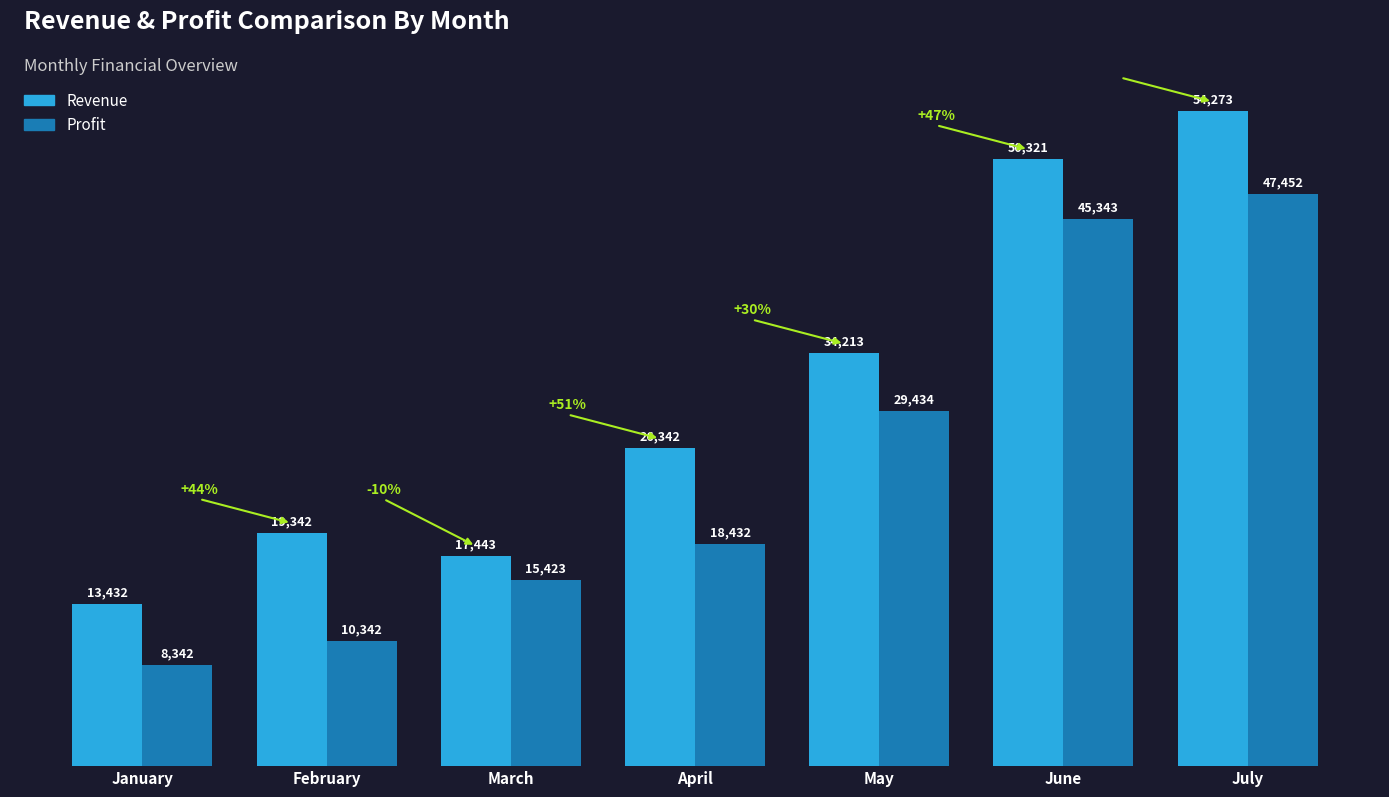

At which category is the sum across all series the highest?

July